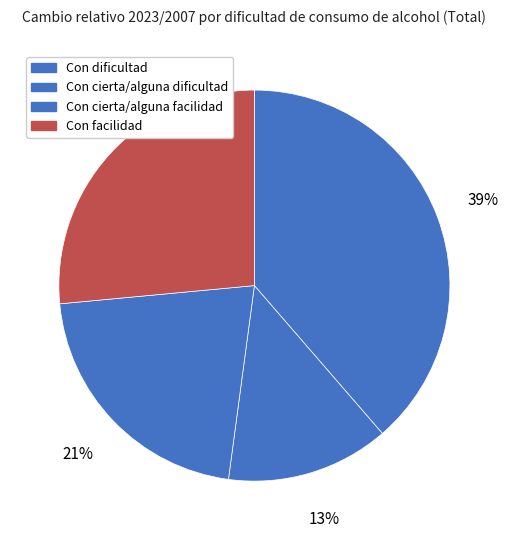

What is the ratio of the value at Con cierta/alguna facilidad to the value at Con cierta/alguna dificultad?

1.6